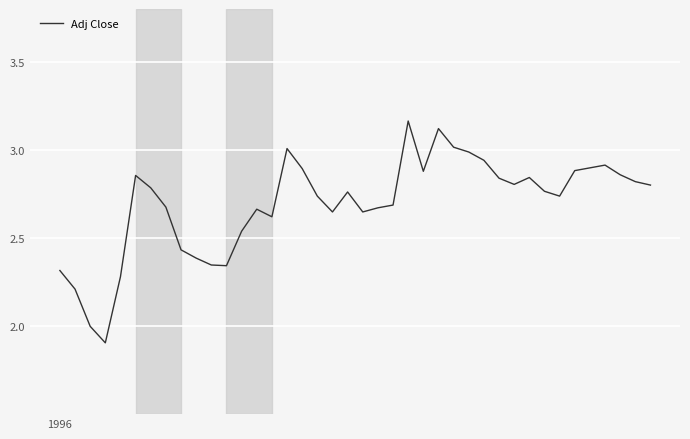

What is the smallest value displayed?

1.9